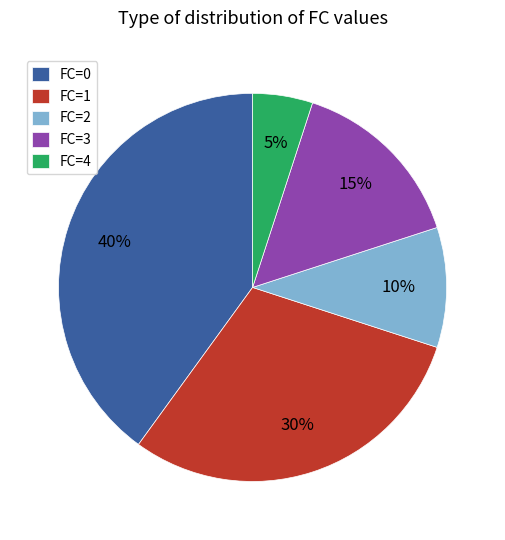

True or false: FC=4 accounts for 1% of the total.

False